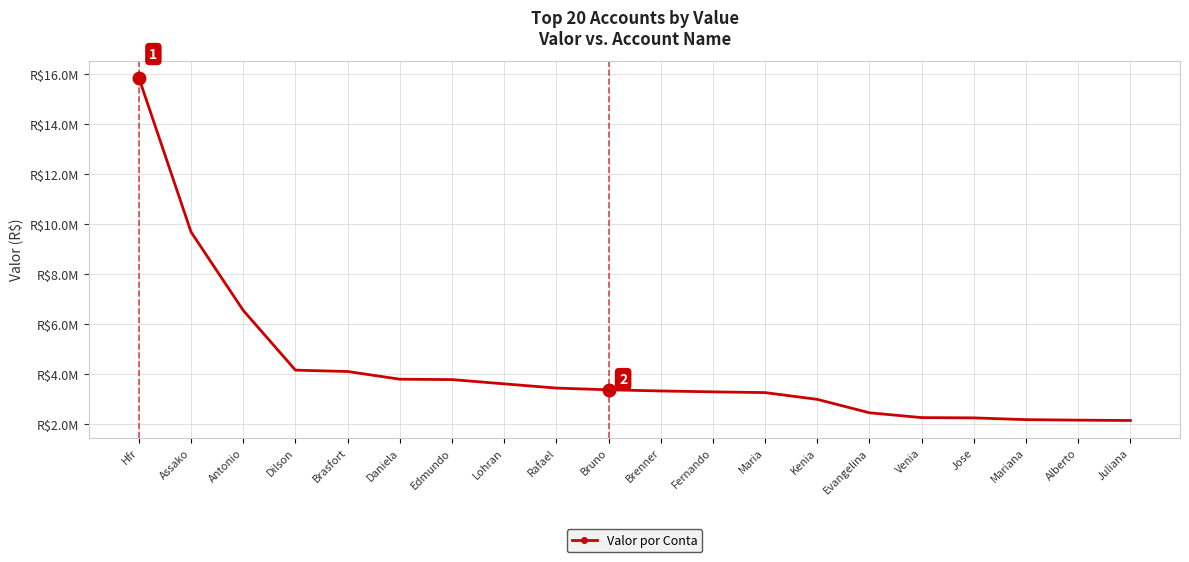

Reading left to right, extract all data points from this chart.

Hfr=15865068.7	Assako=9688563.4	Antonio=6549725.0	Dilson=4157535.6	Brasfort=4103033.6	Daniela=3794706.6	Edmundo=3779298.7	Lohran=3608511.1	Rafael=3439505.6	Bruno=3370460.4	Brenner=3323864.9	Fernando=3288552.4	Maria=3257956.0	Kenia=2987243.9	Evangelina=2450087.7	Venia=2256538.4	Jose=2246037.8	Mariana=2174752.2	Alberto=2155439.6	Juliana=2141140.1